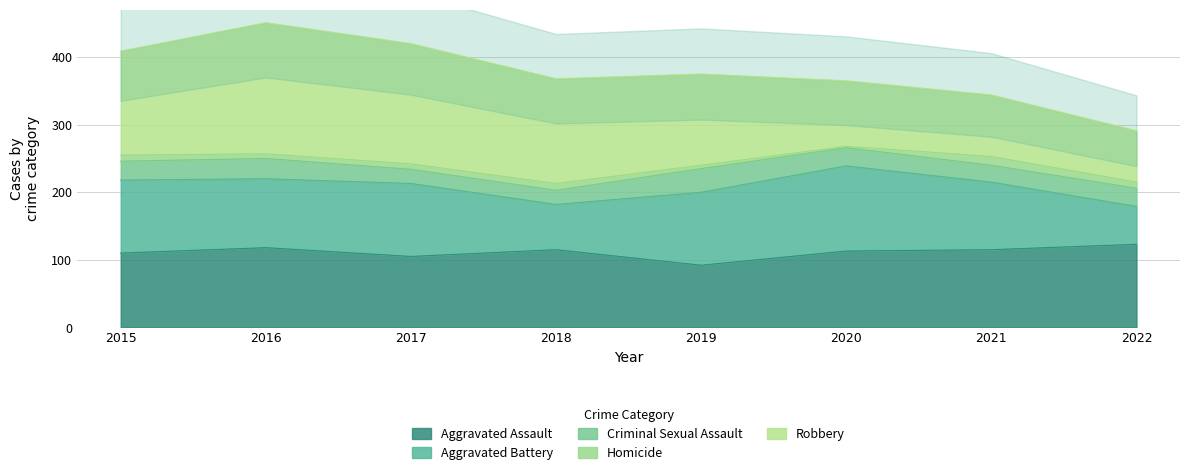

The Aggravated Assault series shows 41 at 2015. True or false?

False